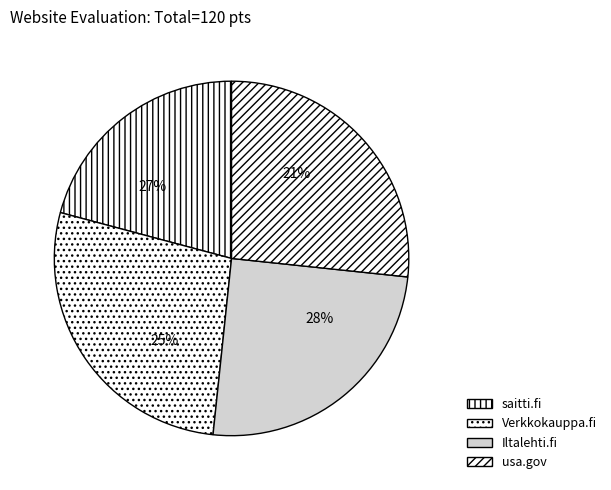

Approximately how many times larger is the value at Iltalehti.fi compared to usa.gov?

0.9